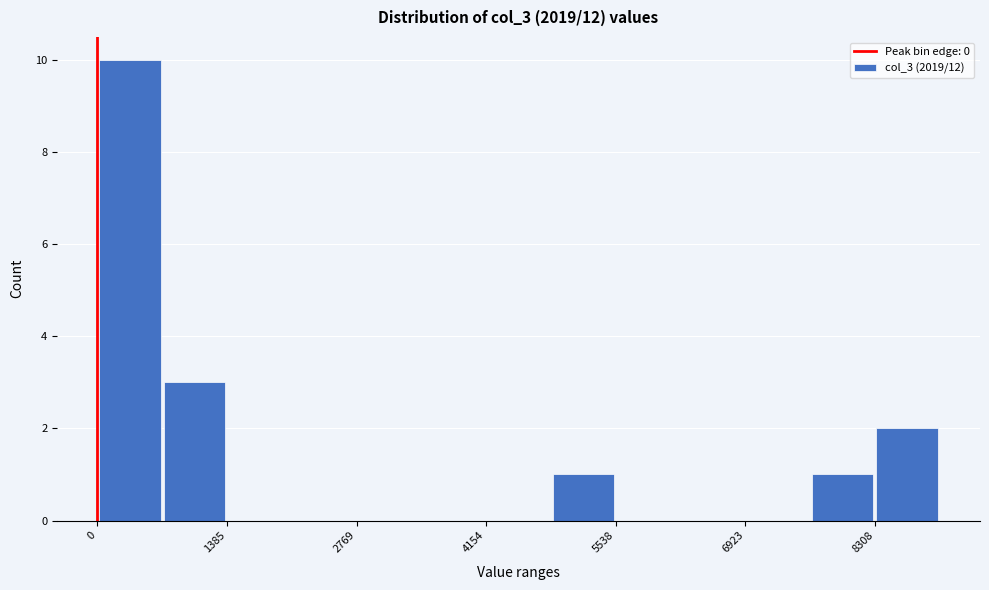

Read against the x-axis, roughly where is the centre of the tallest bar?

400